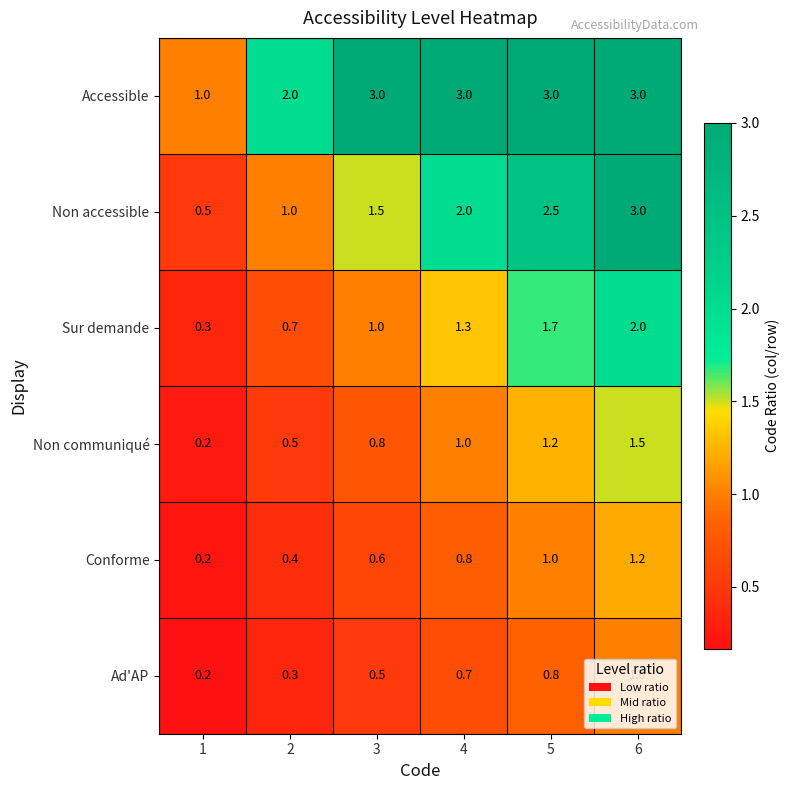

The value of Ad'AP at 5 is 1.4. True or false?

False